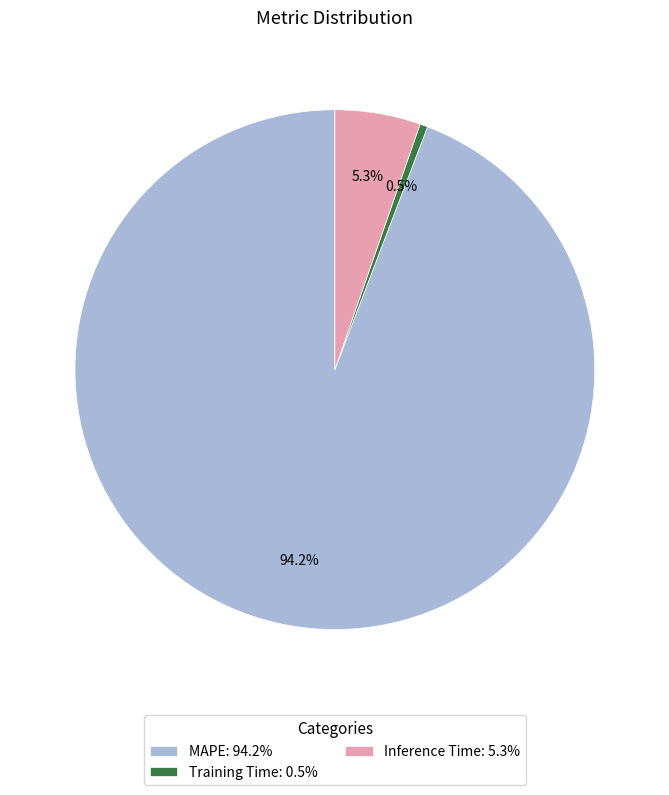

To the nearest percent, what is the difference between the MAPE and Training Time slice percentages?

94%